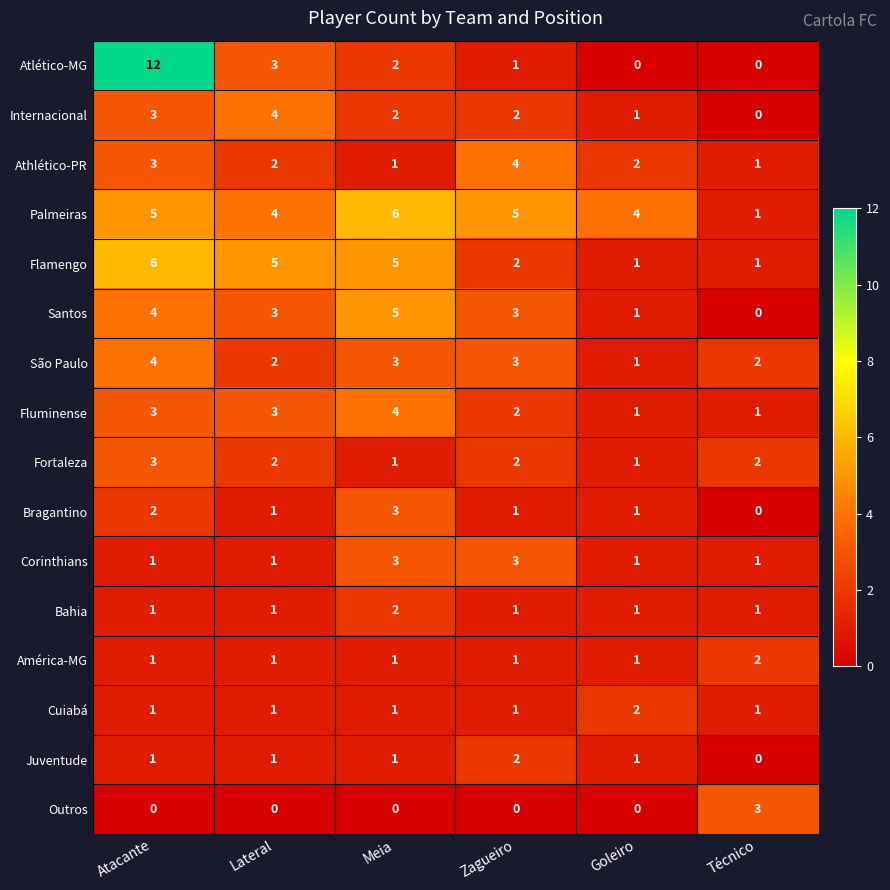

What is the sum of the Internacional values at Atacante and Lateral?

7